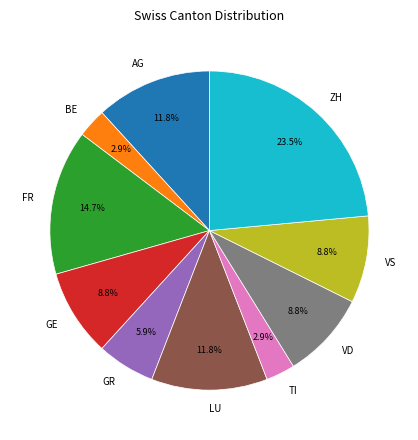

To the nearest percent, what is the average slice percentage?

10%